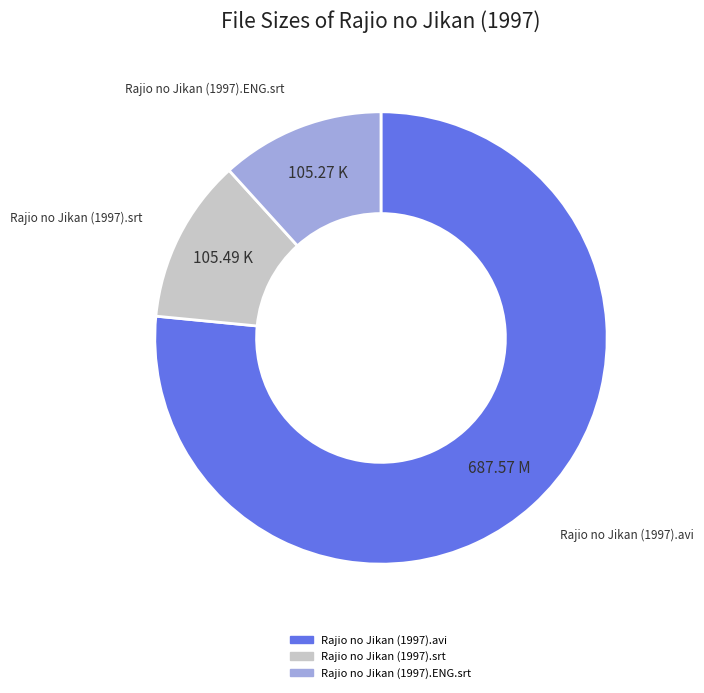

How many slices are in this pie chart?

3